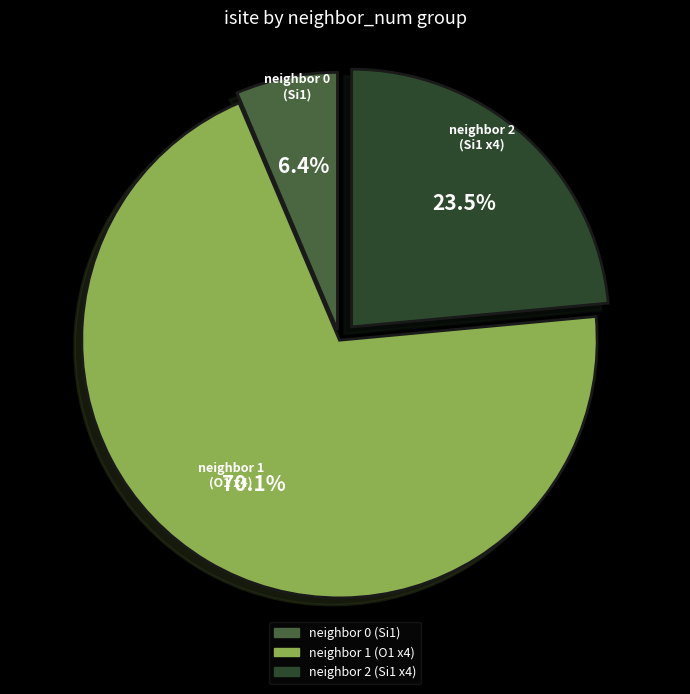

What percentage do neighbor 0 (Si1) and neighbor 1 (O1 x4) together represent?

76.5%